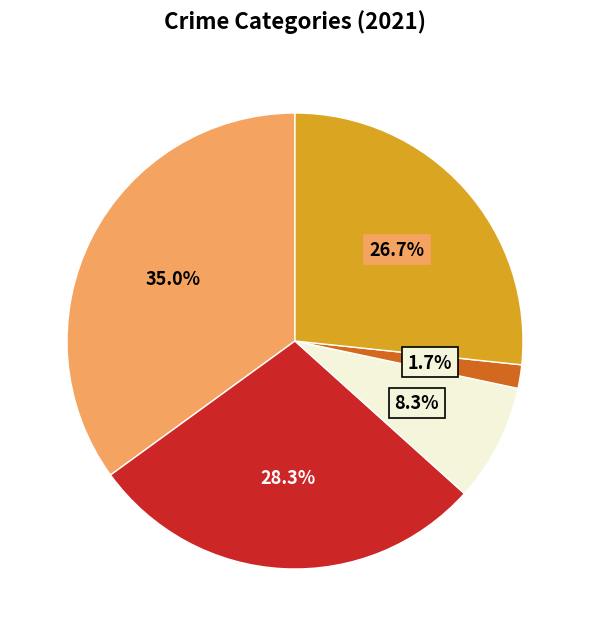

How many segments does this pie chart have?

5